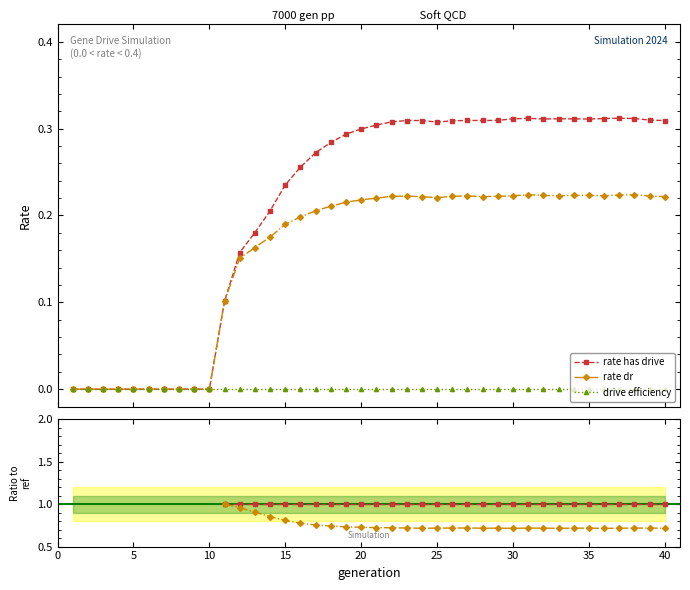

True or false: rate_dr and rate_has_drive intersect in this chart.

False